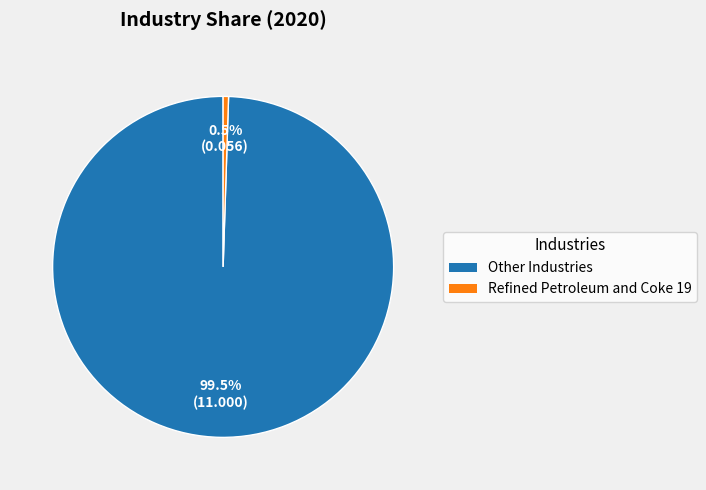

Does any single category account for the majority?

Yes